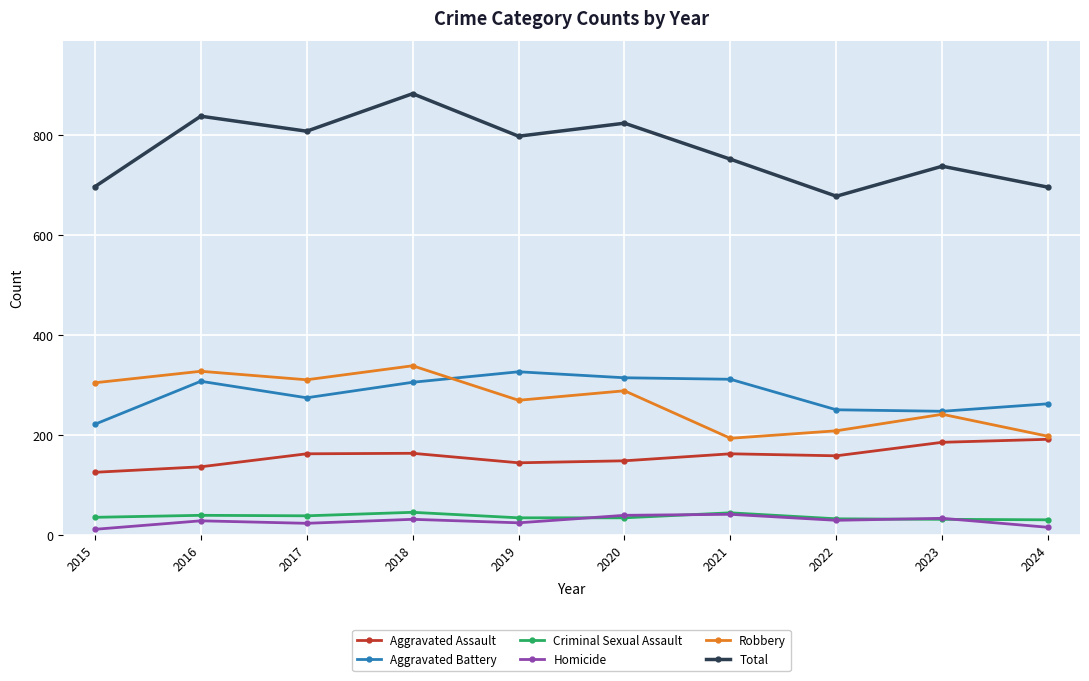

At which category is the sum across all series the highest?

2018